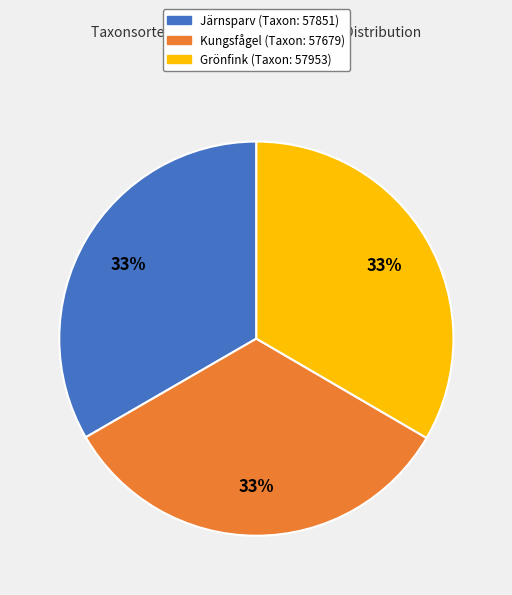

Does any single category account for the majority?

No